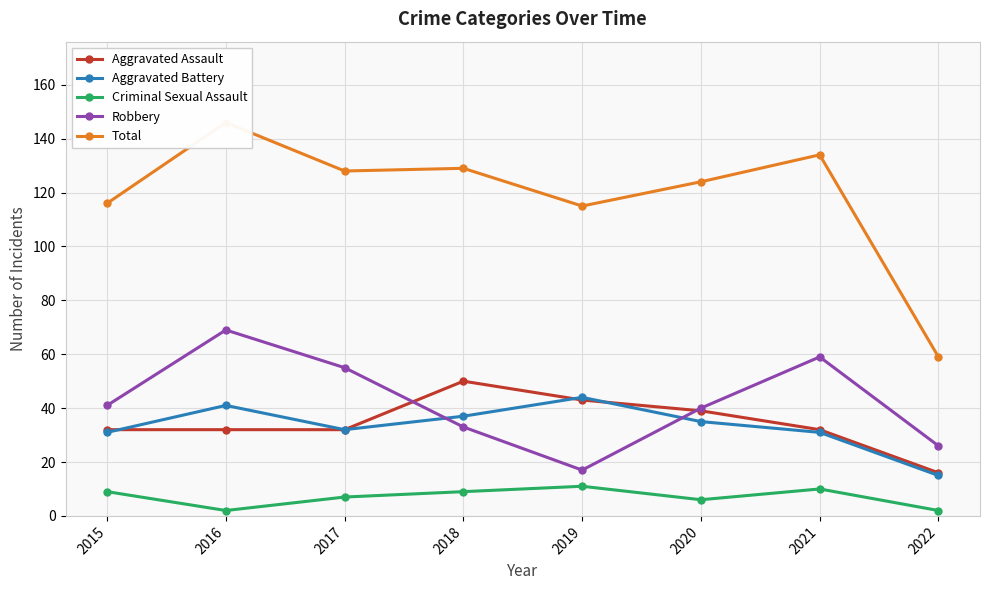

Where is the first local maximum for Robbery?

2016